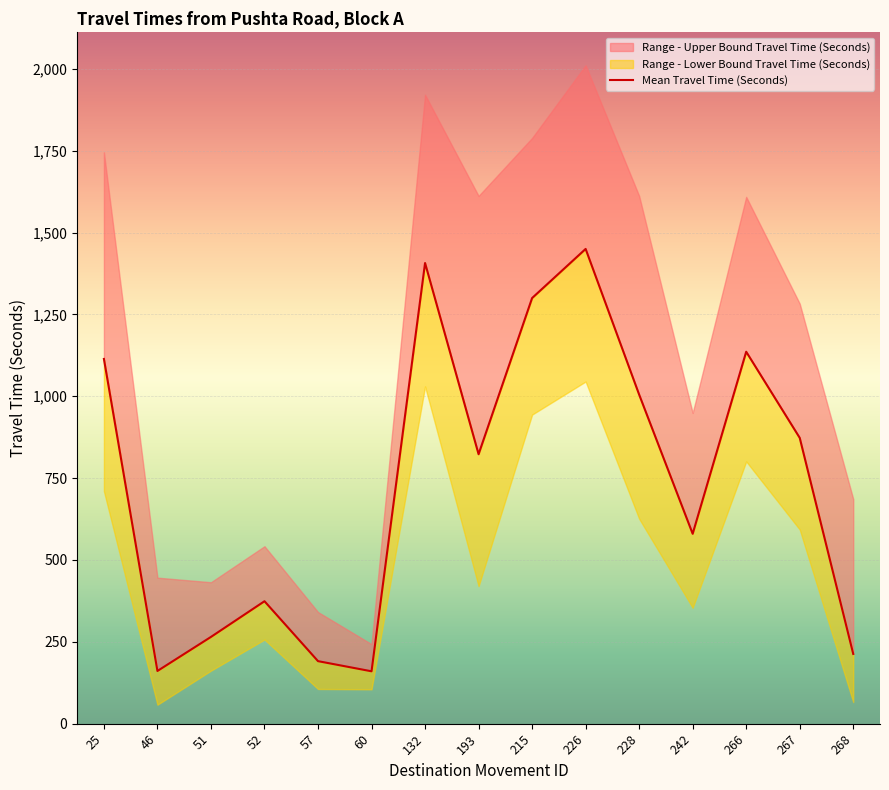

True or false: there are more than 2 points higher than both neighbors.

True